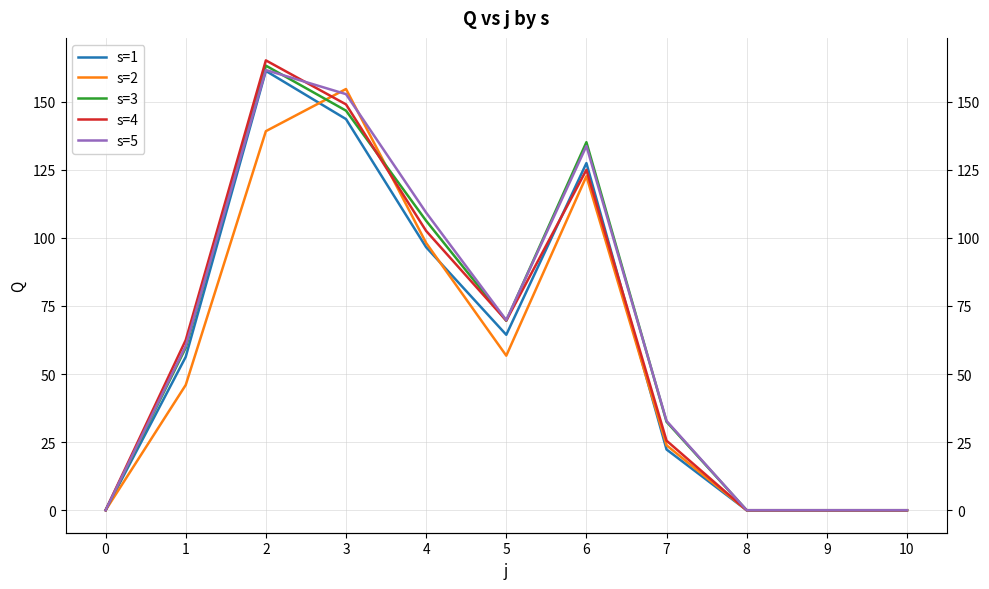

Count the number of data series in this chart.

5